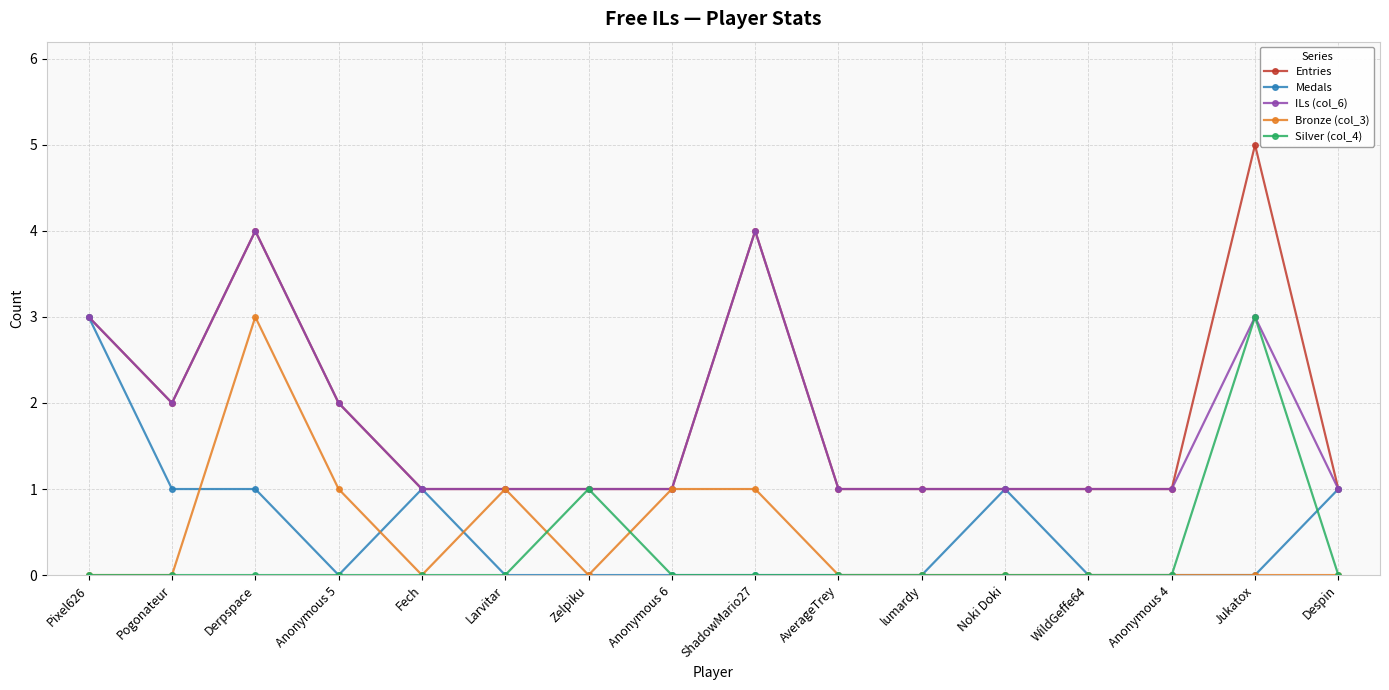

True or false: ILs (col_6) has more than 2 interior local peaks.

True